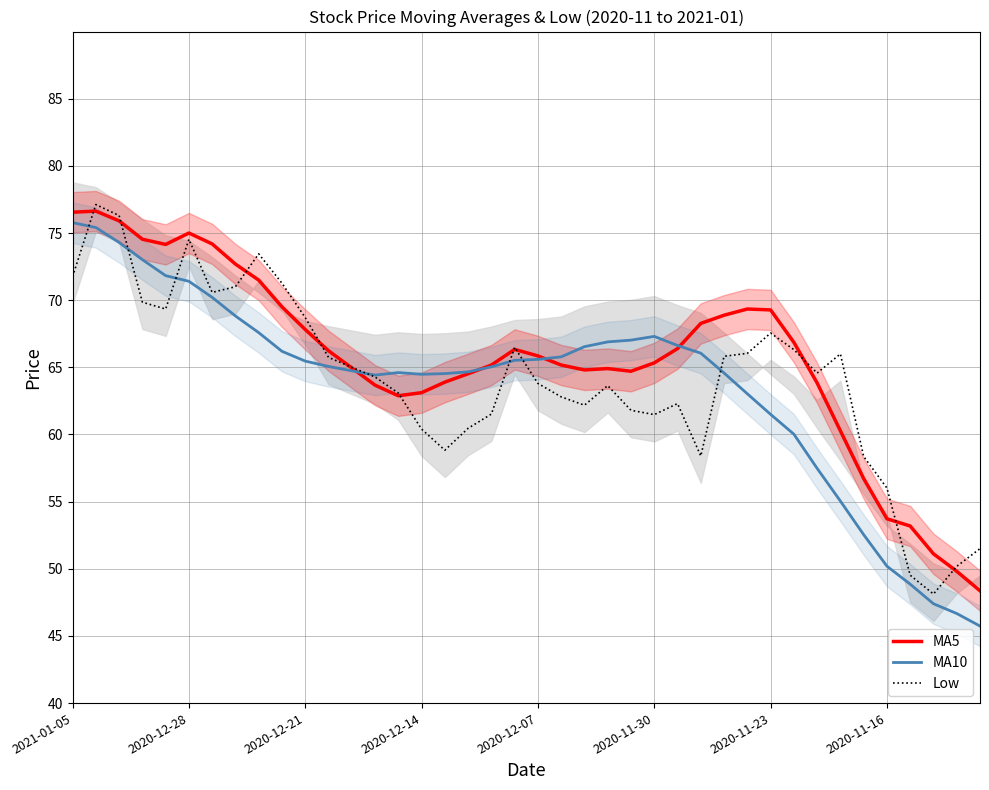

Which series has the largest total across all categories?

MA5